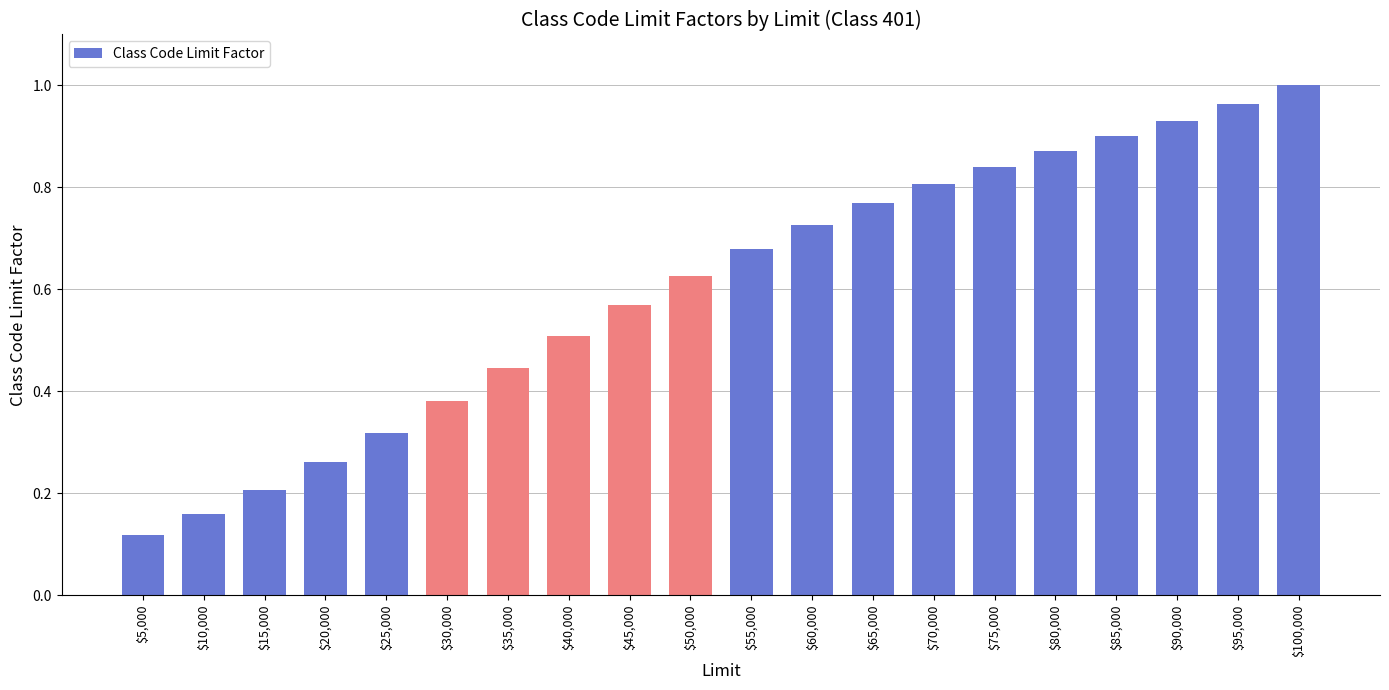

Which label corresponds to the largest value in the chart?

$100,000